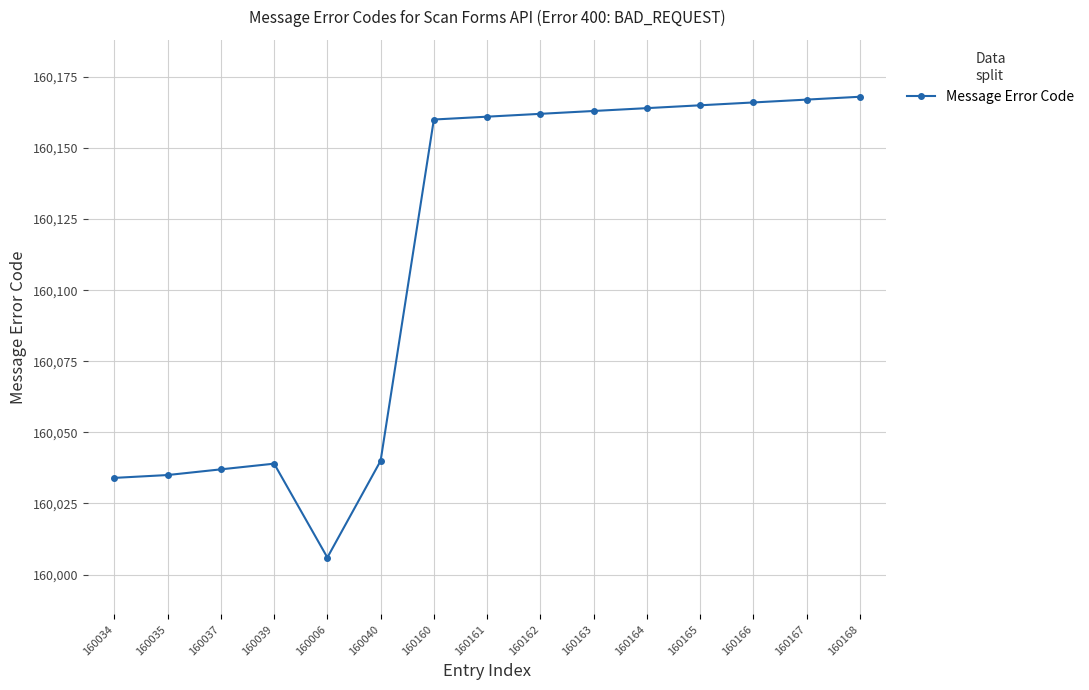

At which category does the data reach its first local peak?

160039